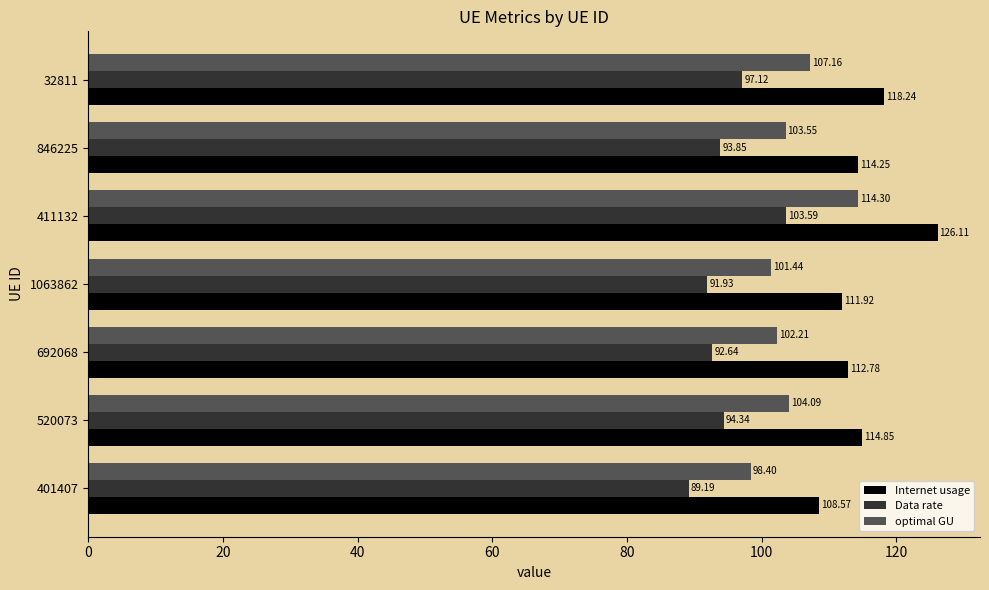

Is the value of Internet usage at 846225 greater than the value of optimal GU at 692068?

Yes